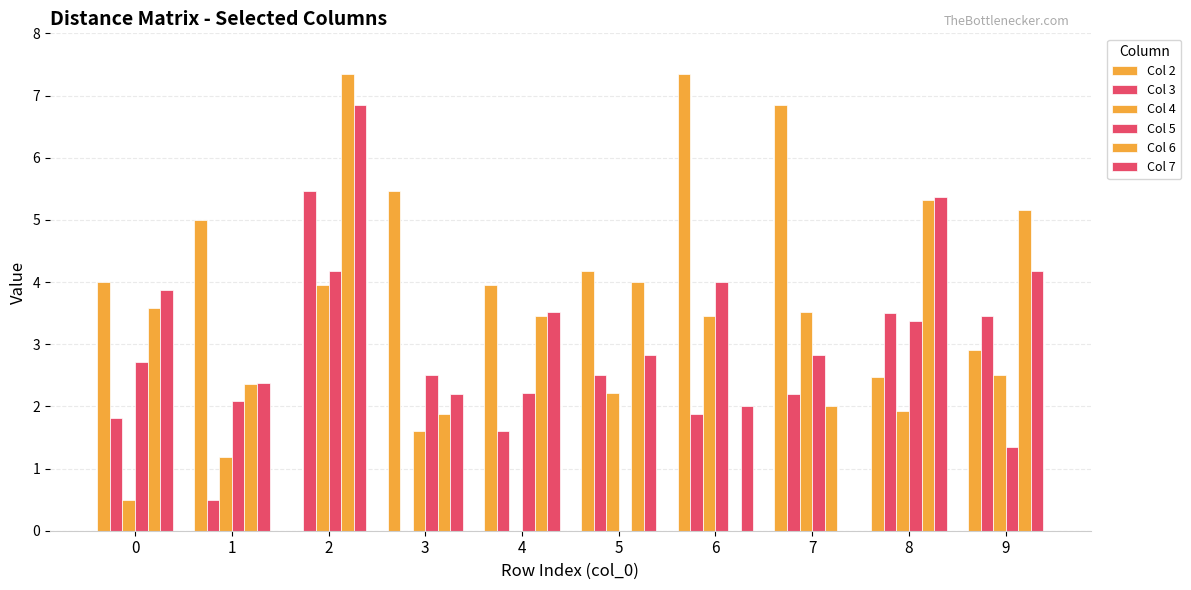

Which series has the largest total across all categories?

Col 2